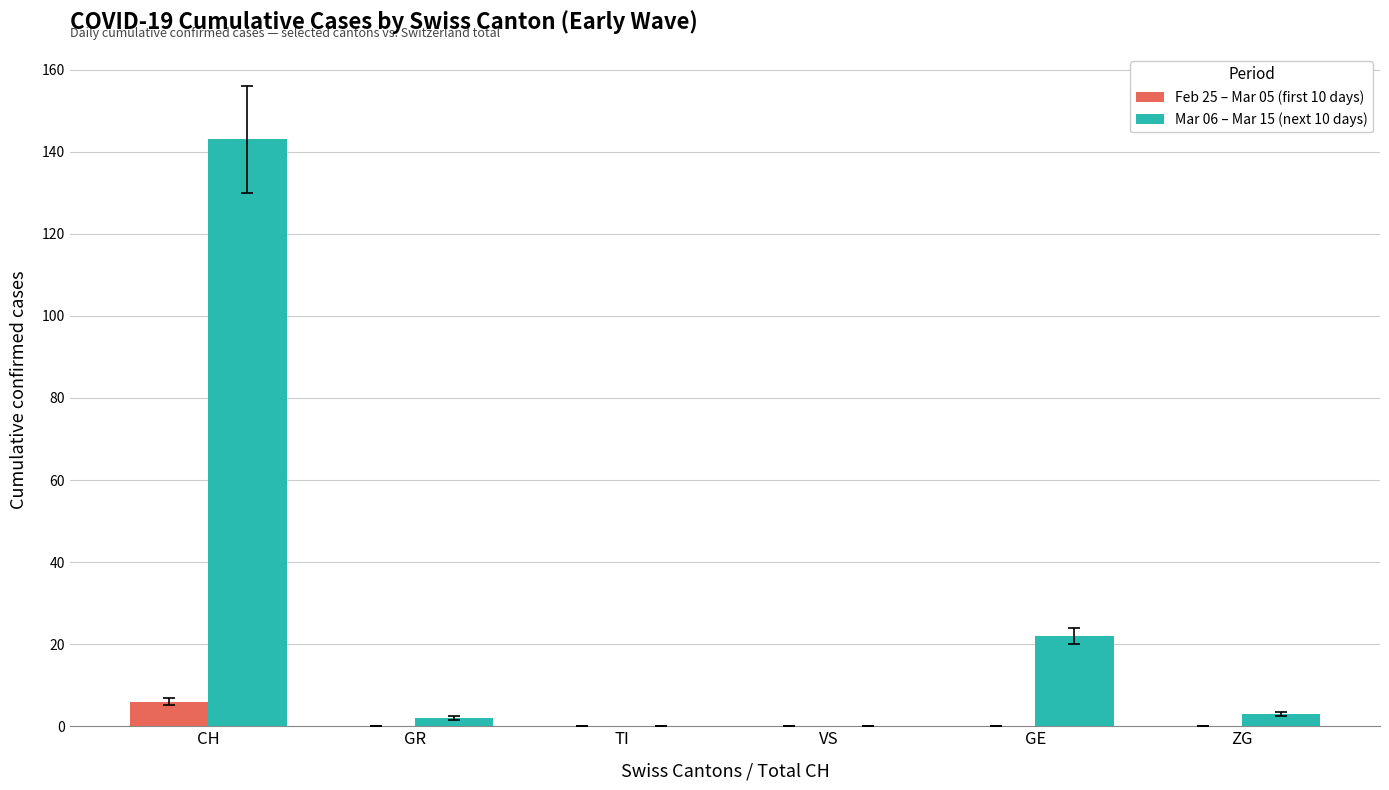

Between VS and ZG, which series saw the biggest shift?

Mar 06 – Mar 15 (next 10 days)